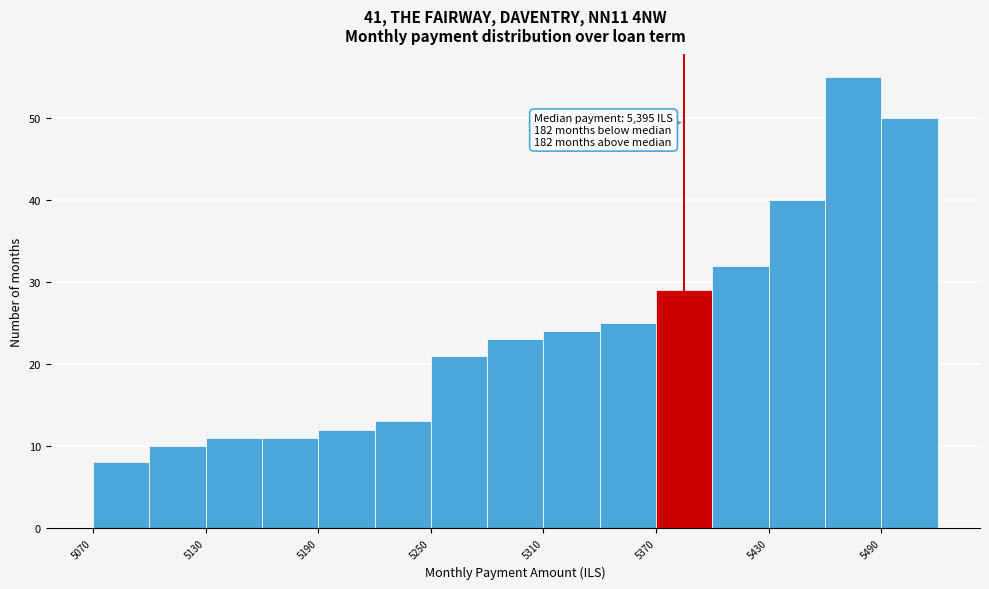

Around what value on the x-axis is the tallest bar? Give the approximate position of its centre, as read against the axis.

5480